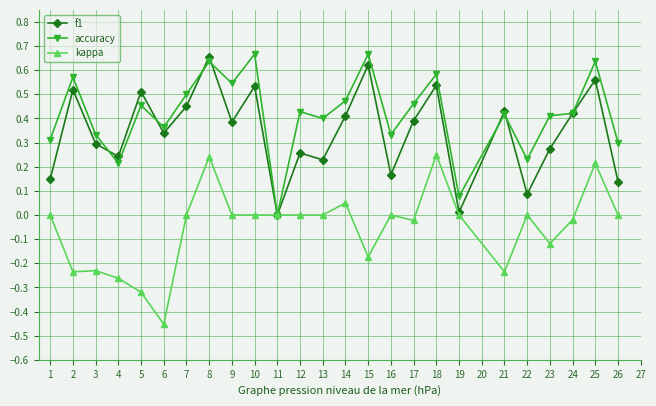

Which series changed the most between 10 and 22?

f1